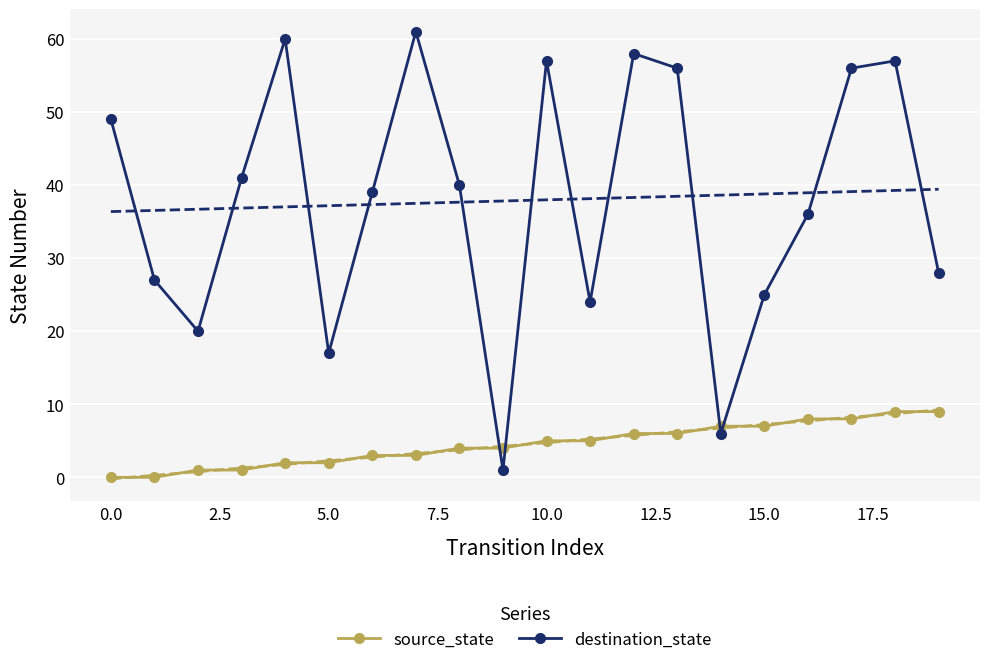

What is the sum of the source_state values at 19 and 16?

17